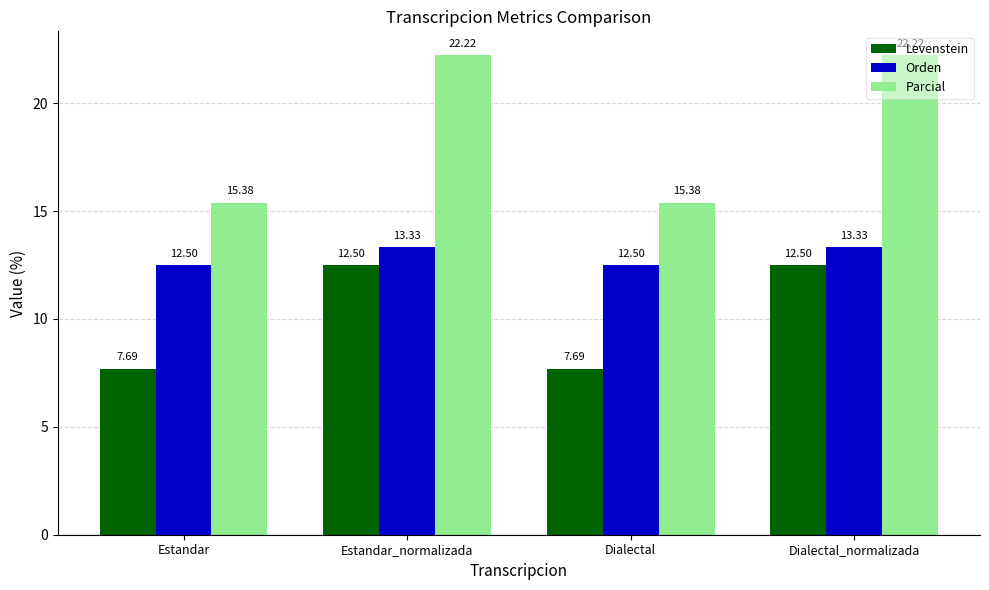

How many bars are there in total?

12